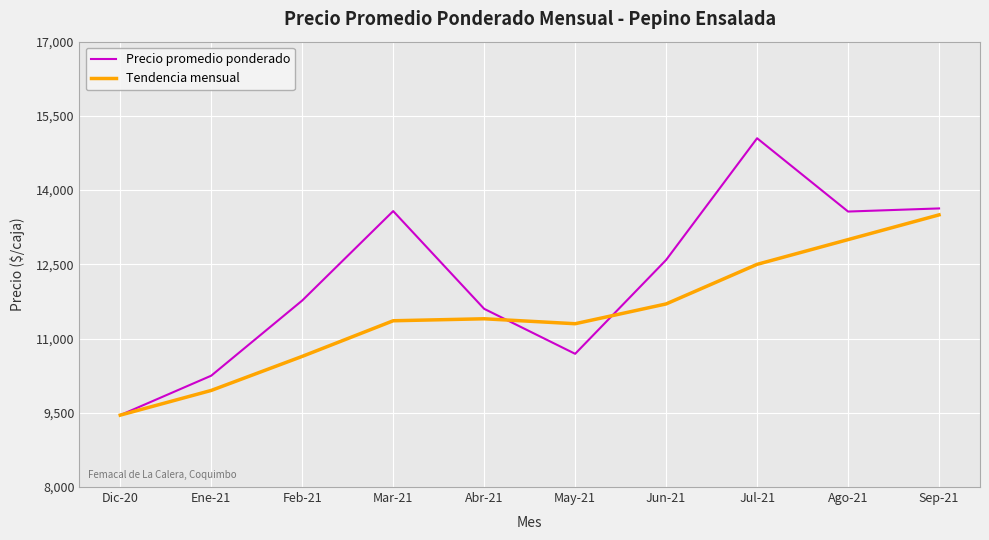

Is it true that Tendencia mensual equals 4243 at Mar-21?

False